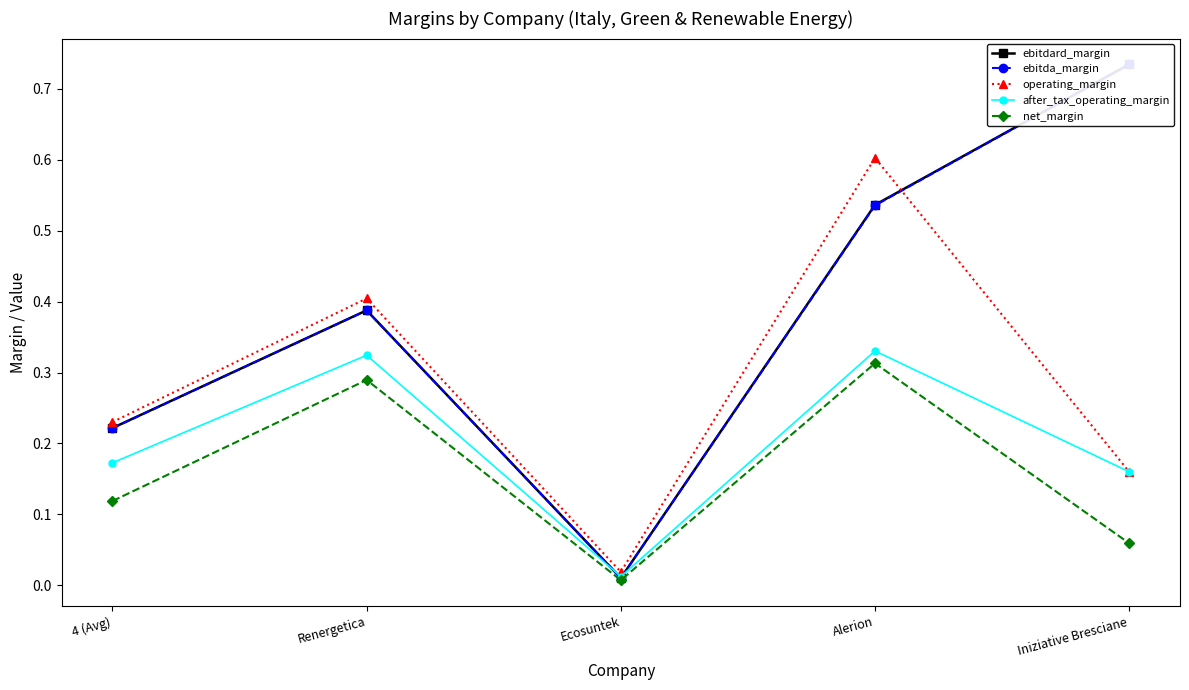

True or false: operating_margin and after_tax_operating_margin cross at least once.

False